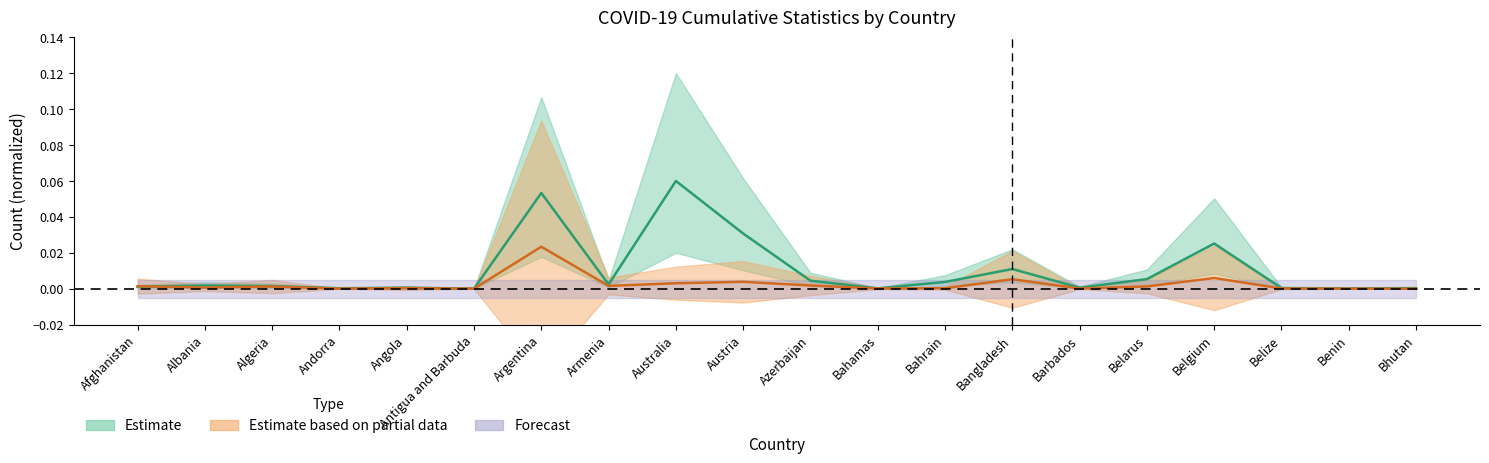

How many interior local peaks does the Deaths series have?

6